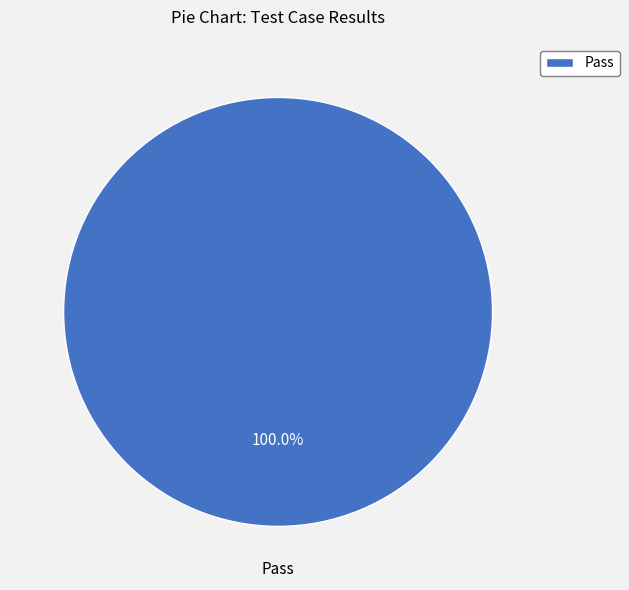

How many segments does this pie chart have?

1